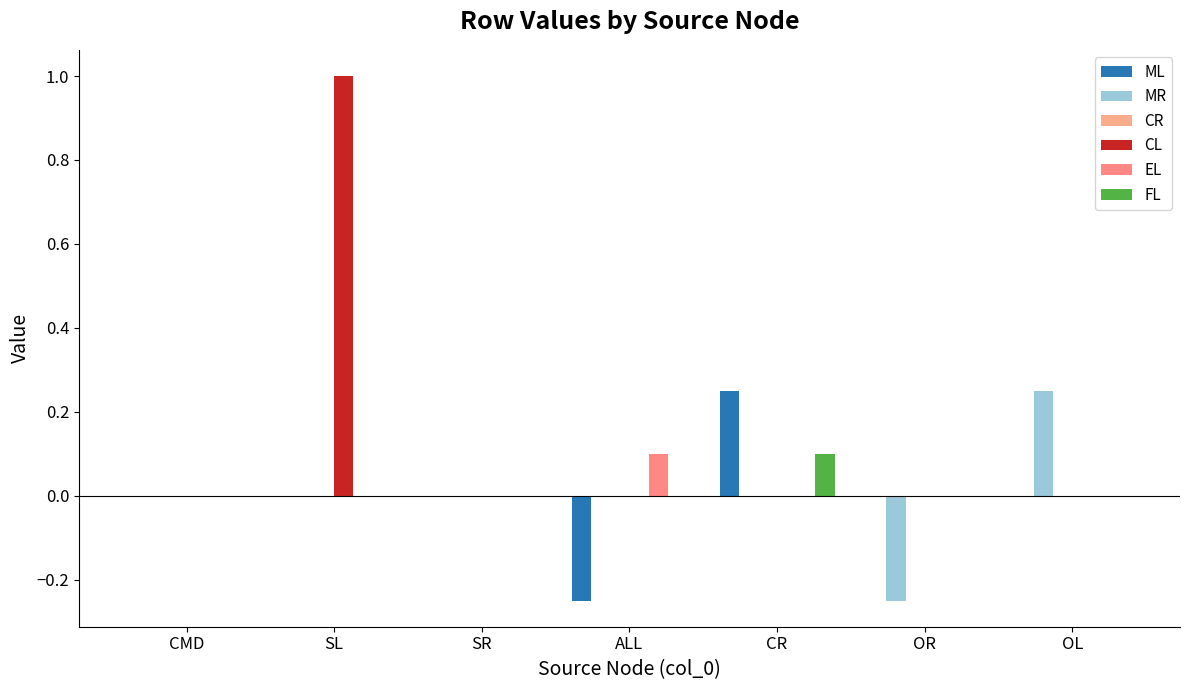

What is the minimum value shown in the chart?

-0.2